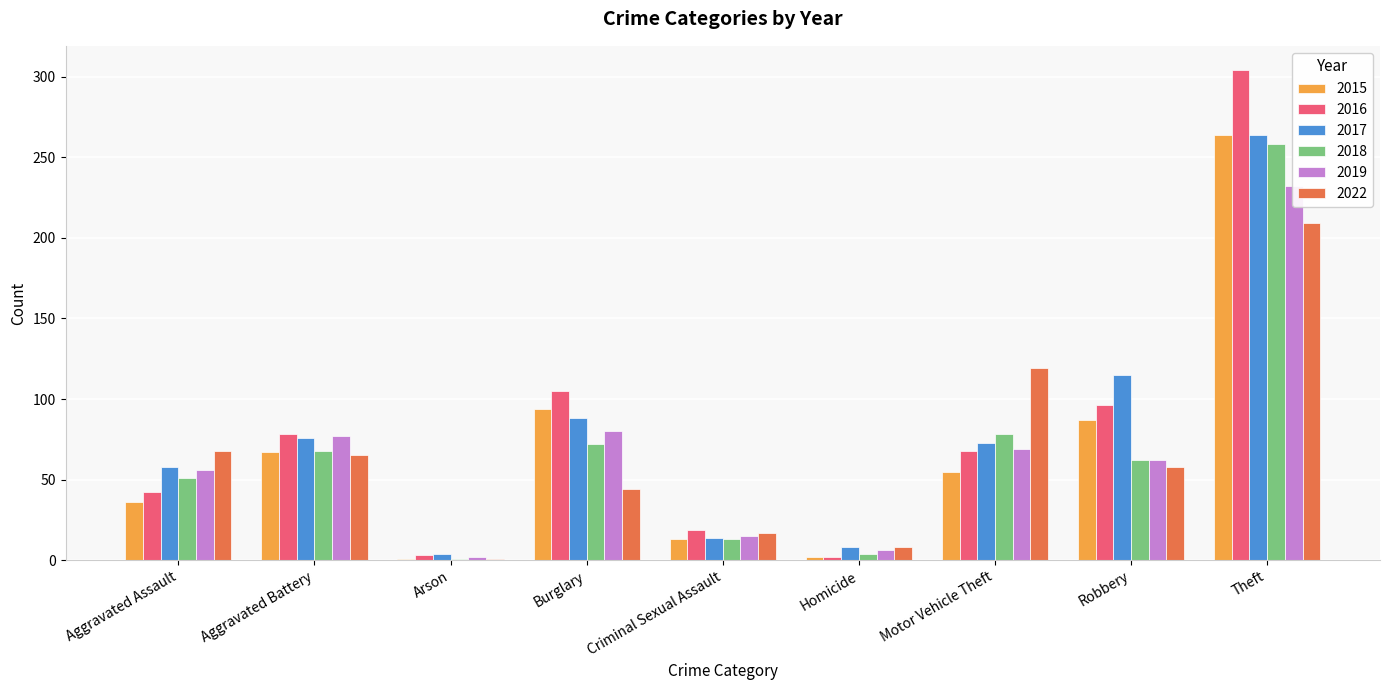

What is the maximum value for 2022?

209